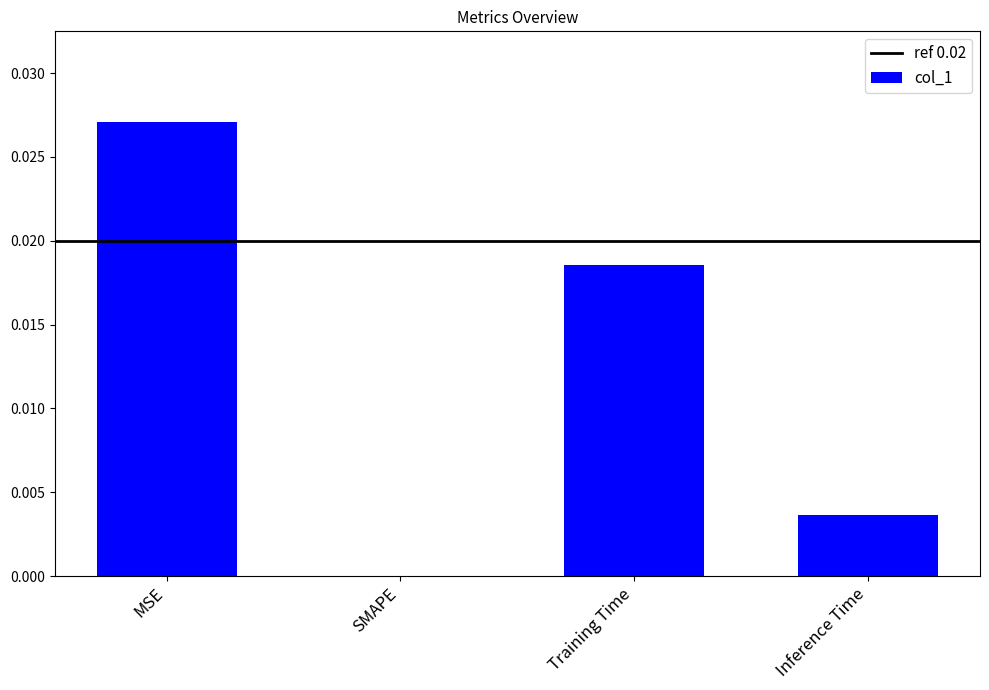

The chart shows a value of 0.0 at Inference Time. True or false?

True